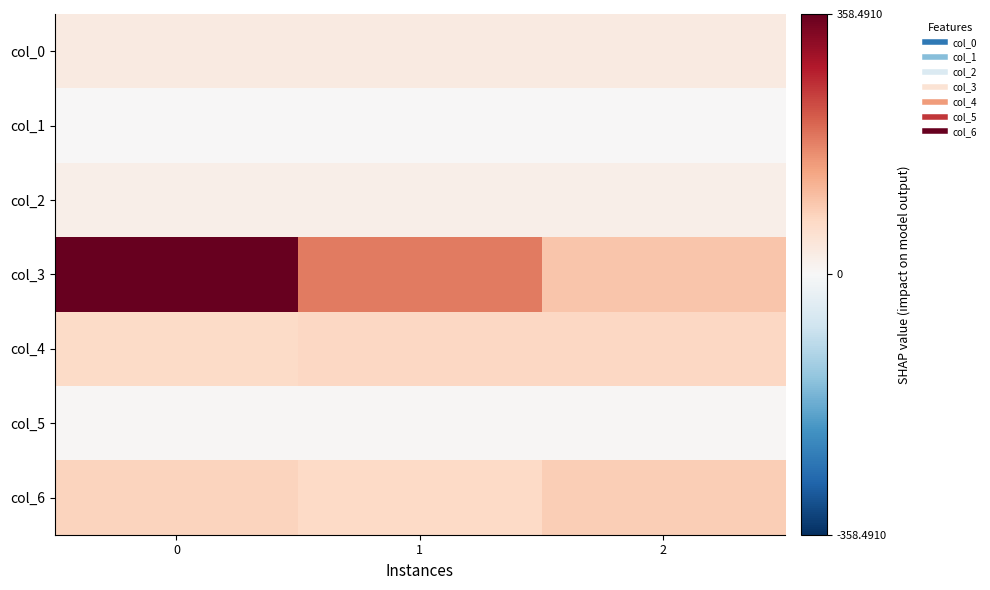

What is the greatest value displayed?

422.1